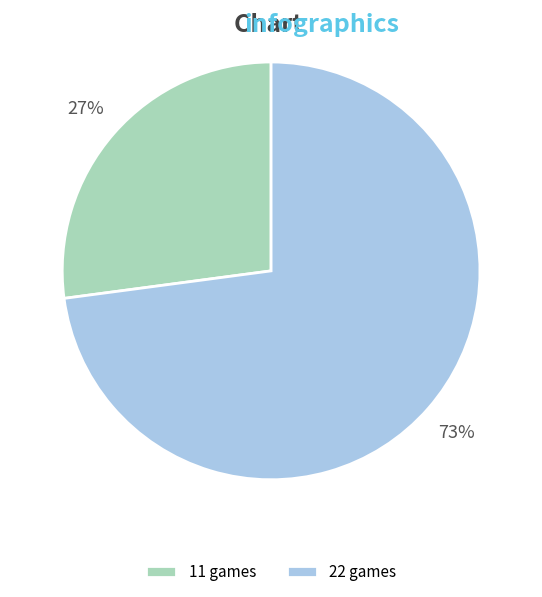

Which has a higher value, 11 games or 22 games?

22 games